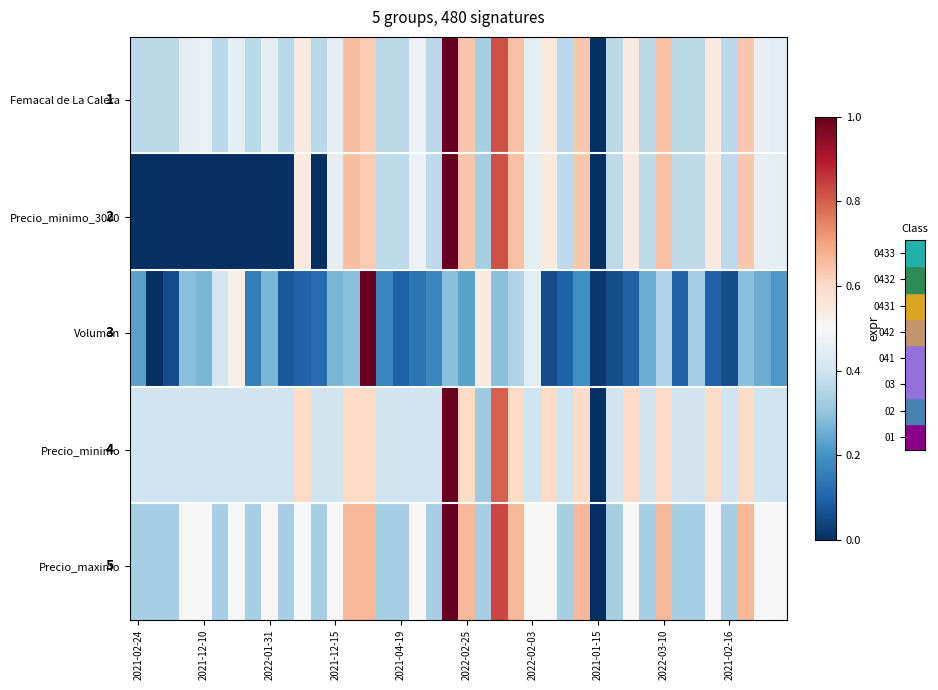

At which category does the chart reach its peak across all series?

2022-02-28